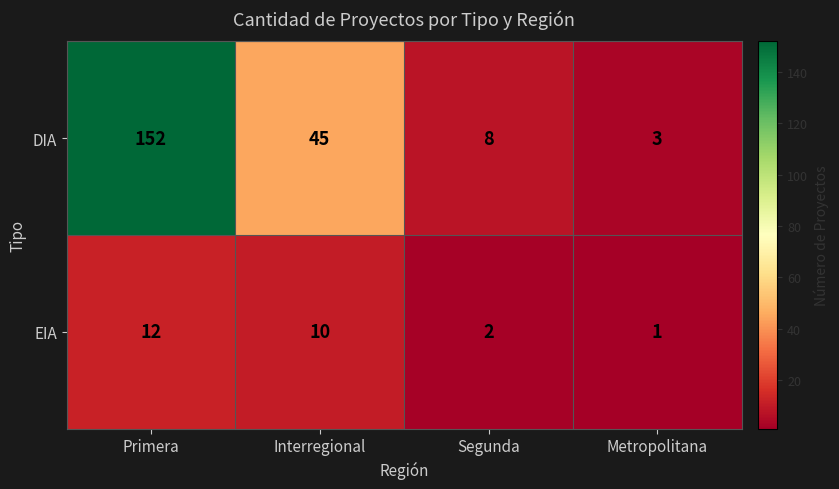

What is the total value across all series at Segunda?

10